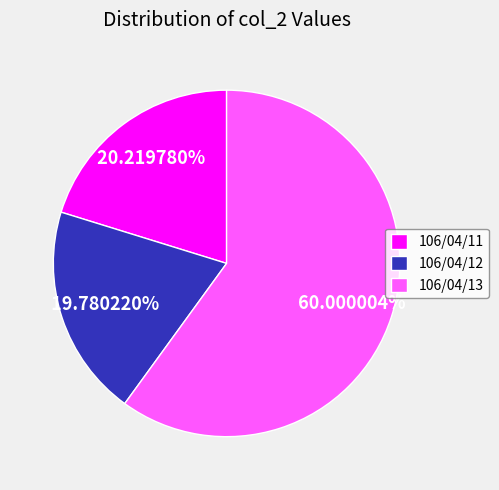

Do 106/04/11 and 106/04/13 together represent more than half of the pie?

Yes